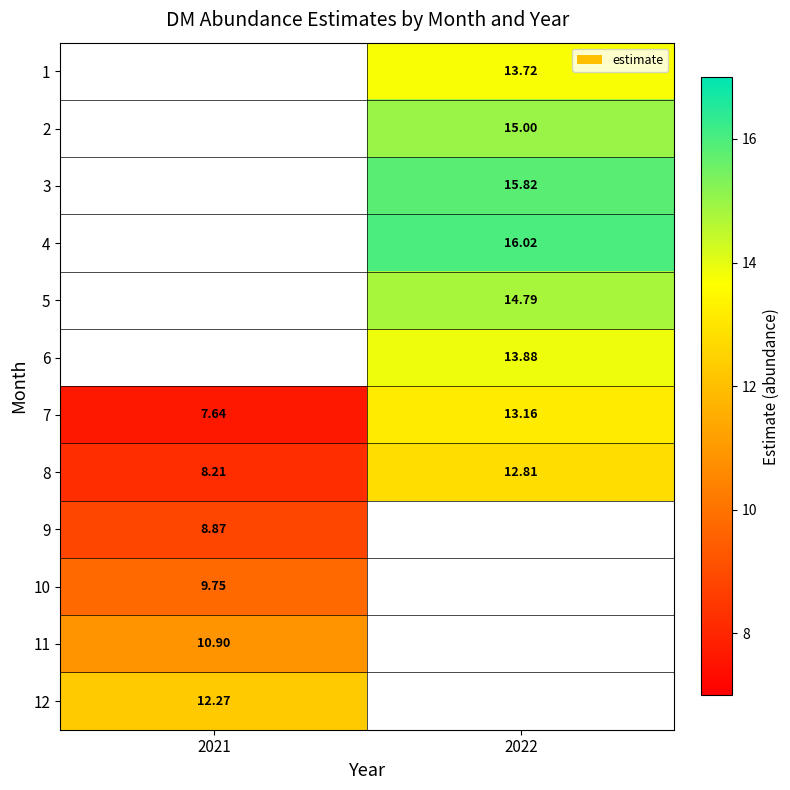

Between 2021 and 2022, which is larger?

2022